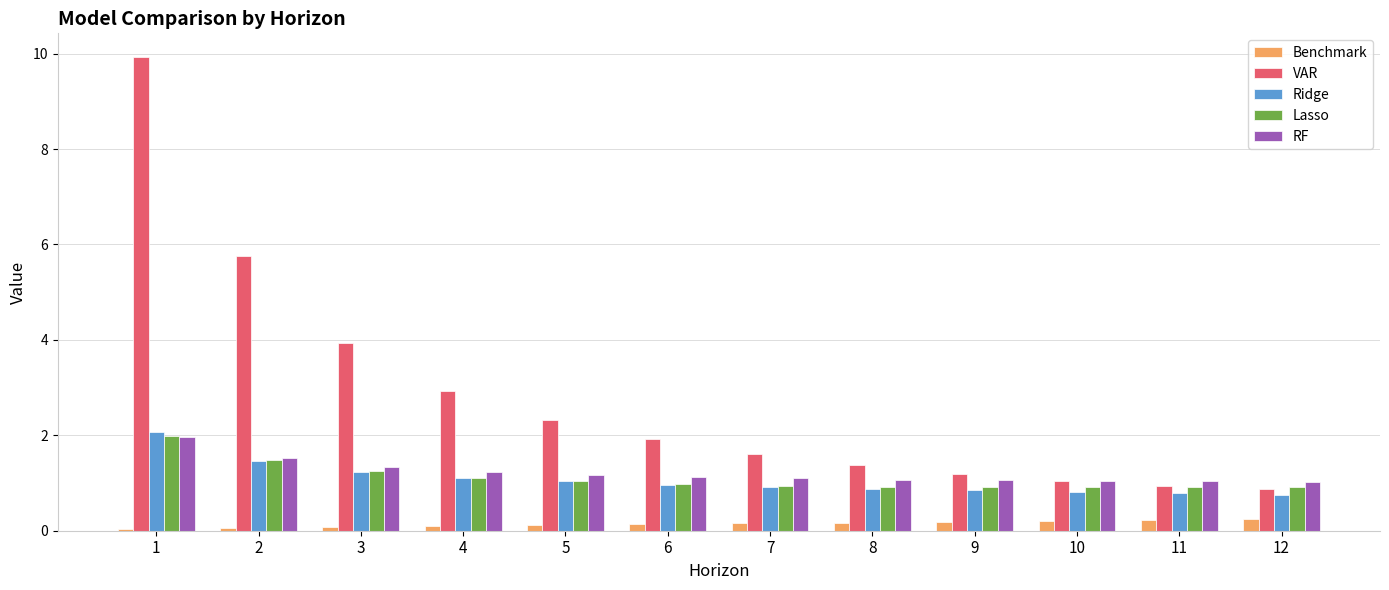

What is the approximate value of Ridge at 3?

1.2